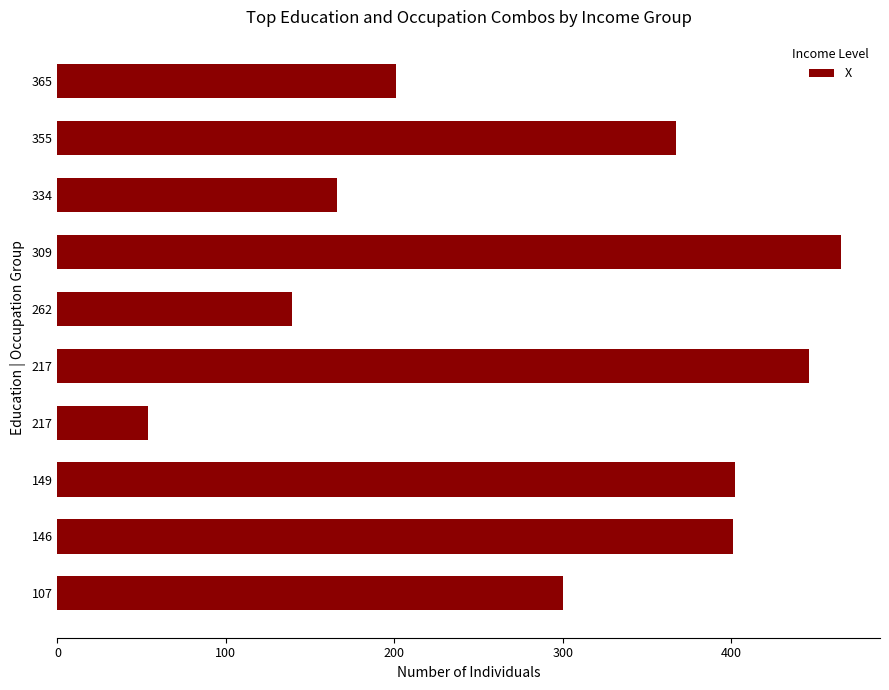

How many bars are there in total?

10